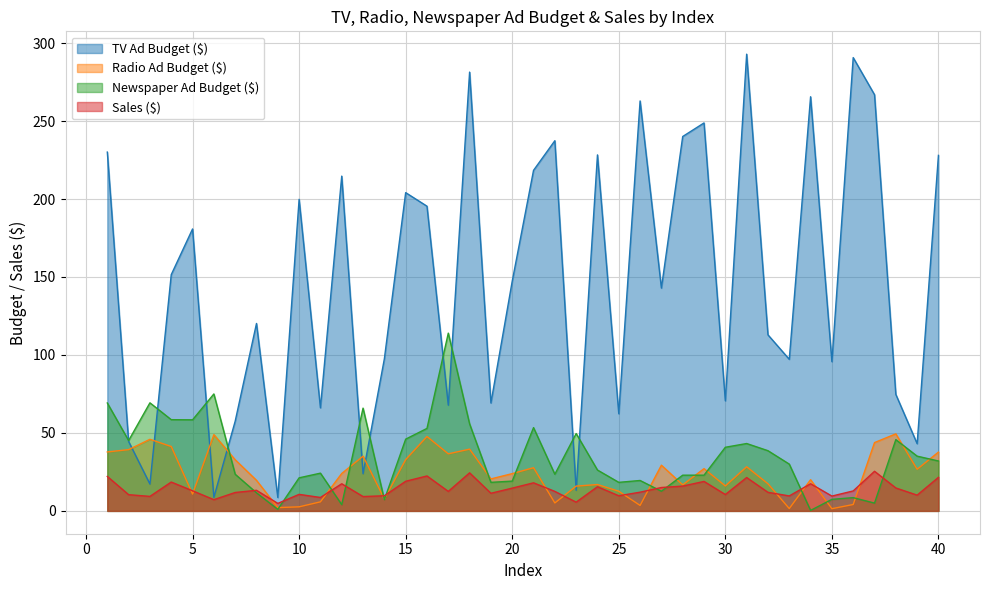

What is the value of the Radio Ad Budget ($) point at the 35th from the left?

1.4